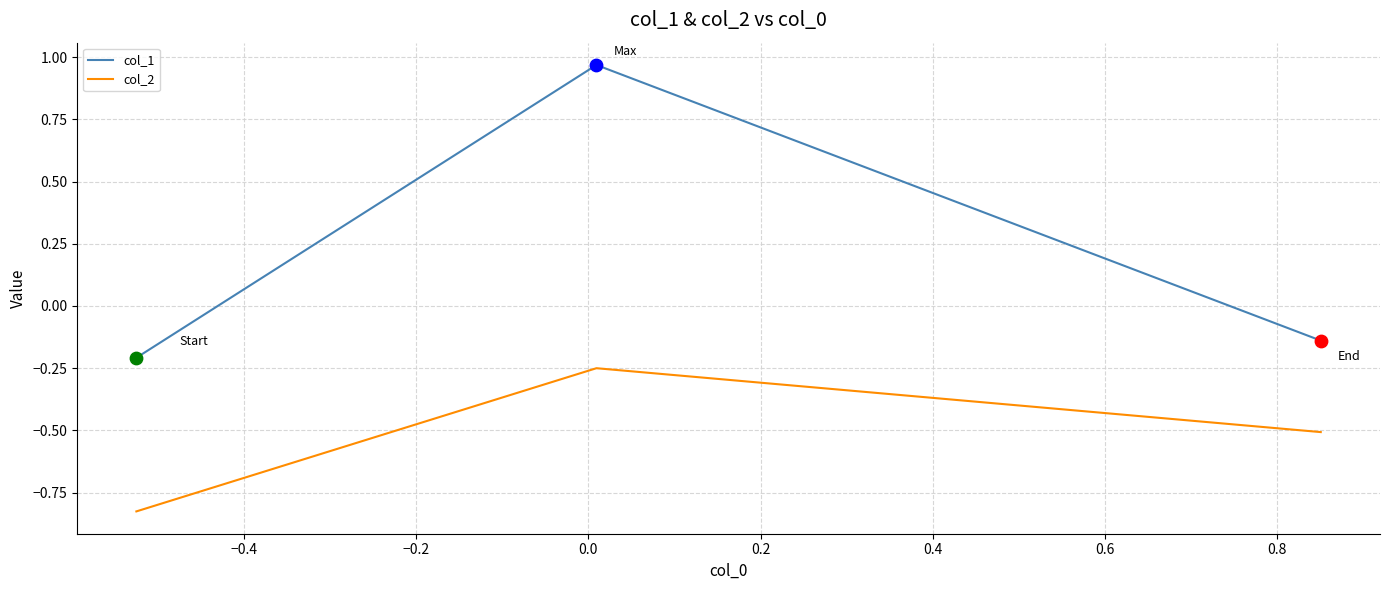

Which series has the largest range (max minus min)?

col_1